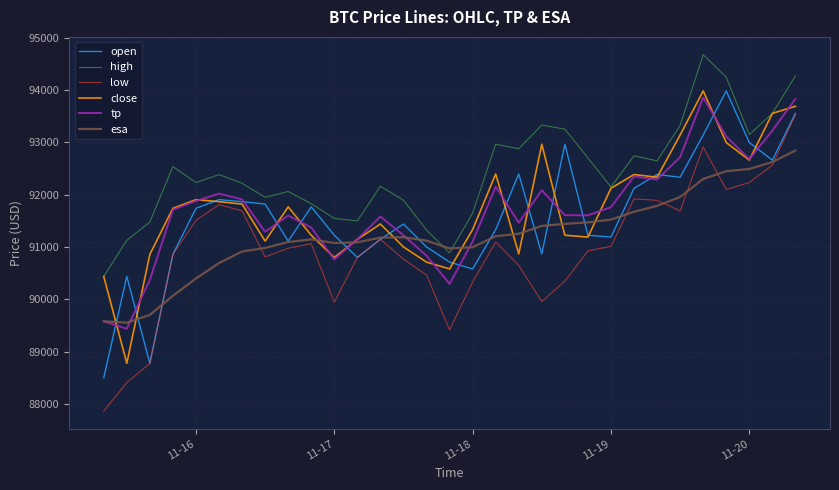

How many series are shown in this chart?

6